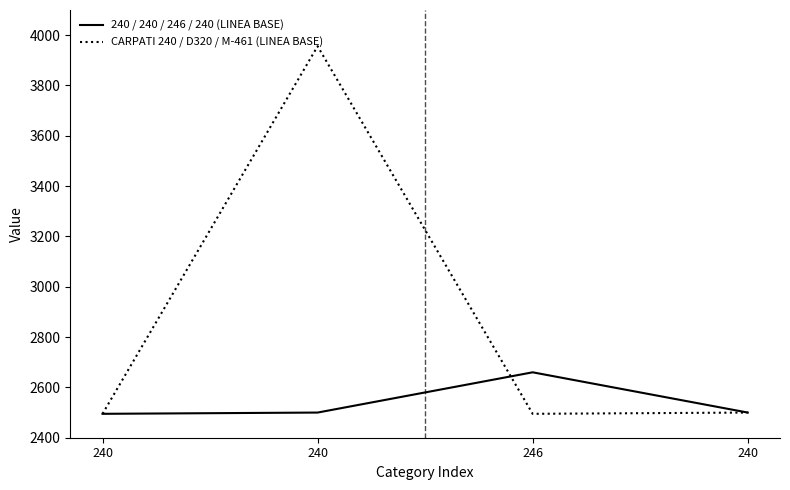

How many series are shown in this chart?

2